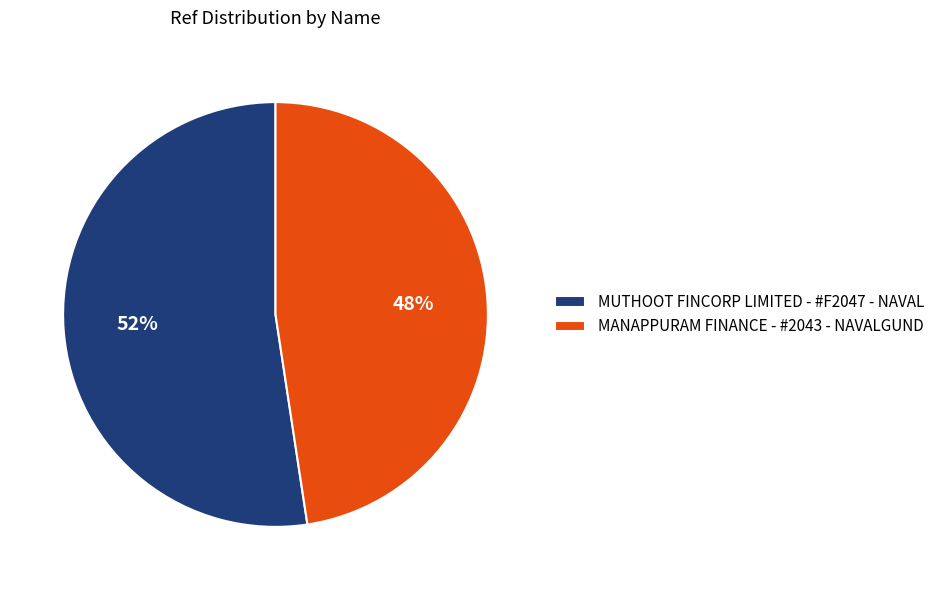

Does MANAPPURAM FINANCE - #2043 - NAVALGUND account for over 50% of the chart?

No